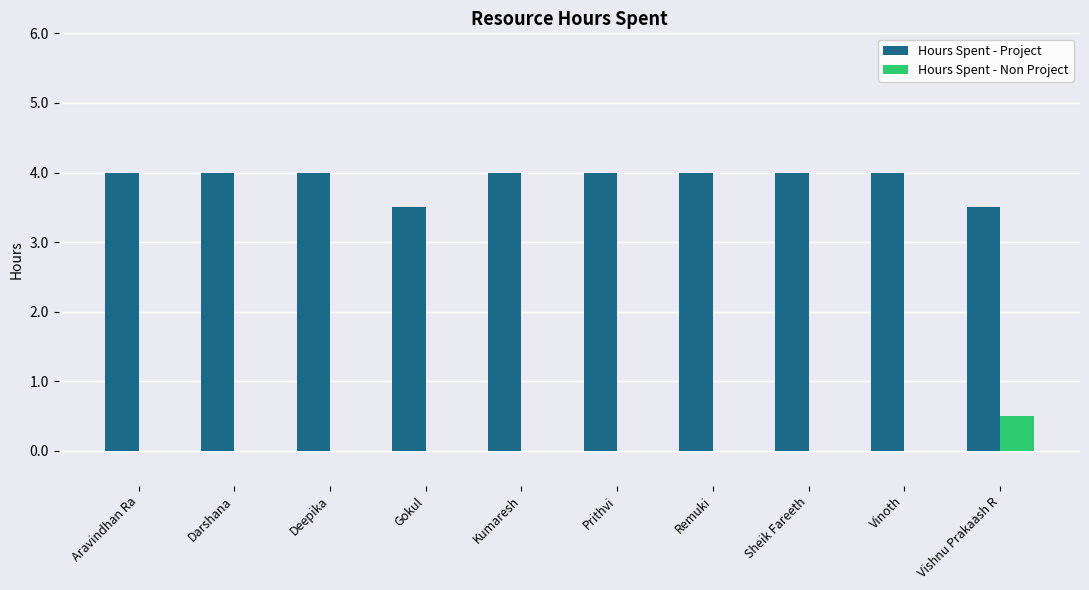

True or false: Hours Spent - Project has a value of 6.0 at Aravindhan Ra.

False